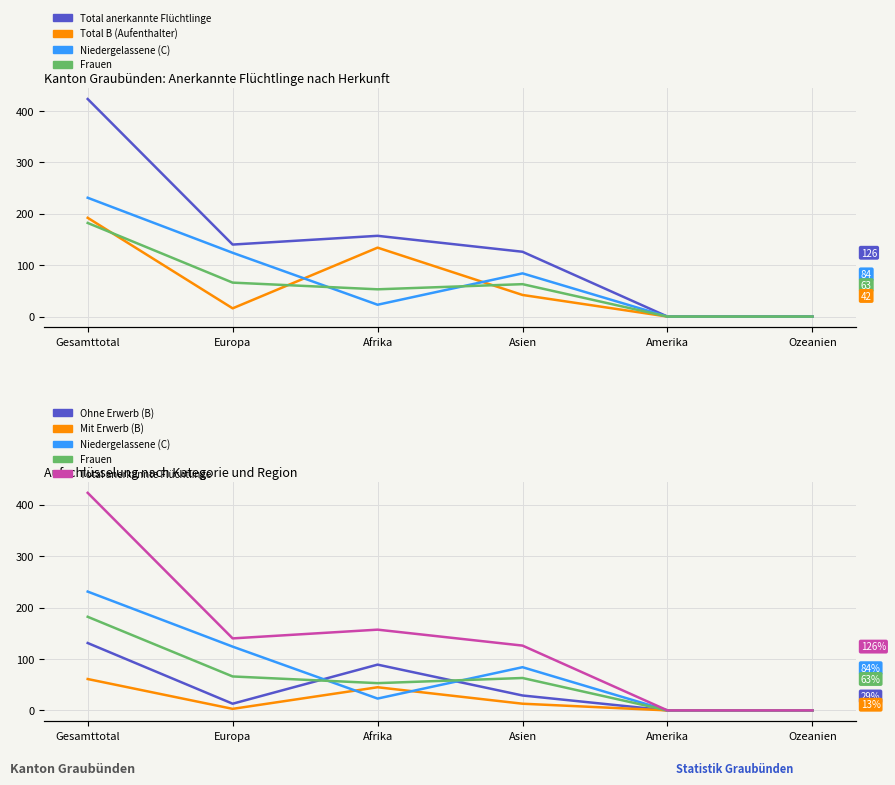

What is the label of the 3rd point from the left?

Afrika